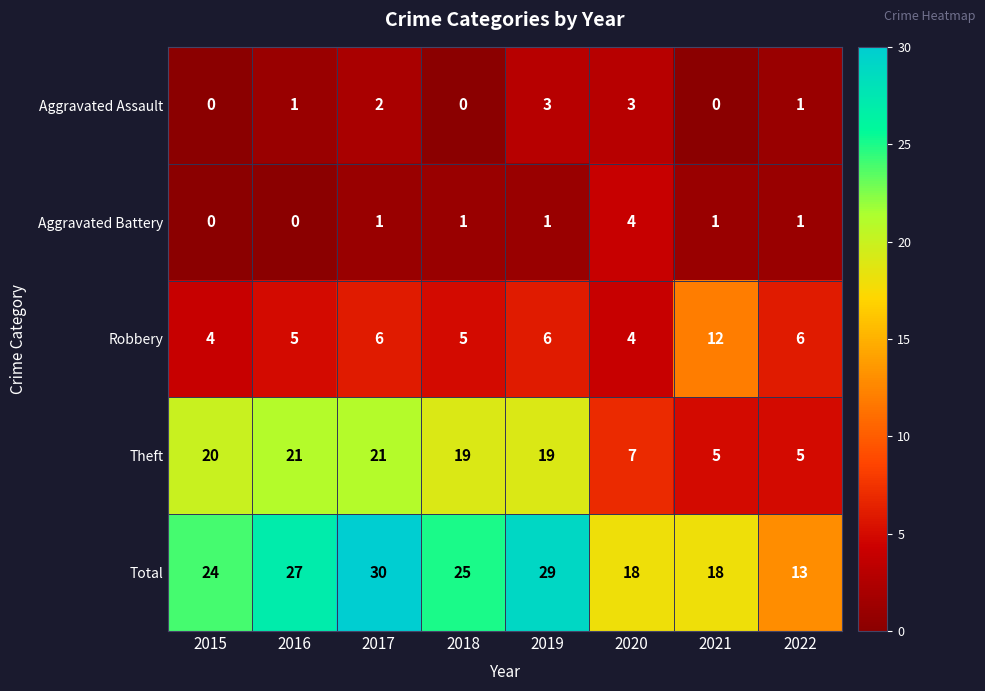

At which label does Aggravated Battery reach its peak?

2020